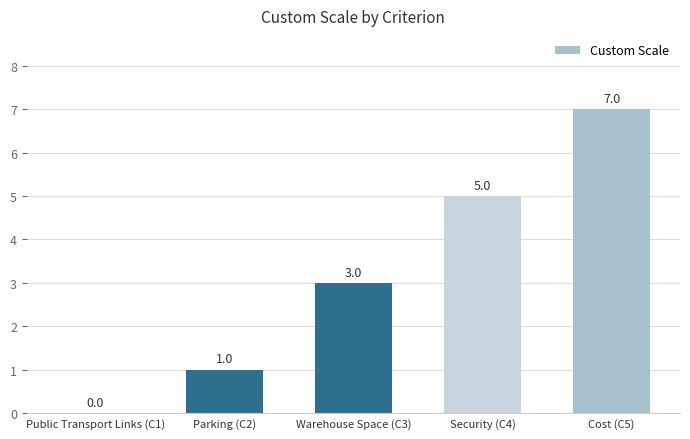

Does the chart contain stacked bars?

No